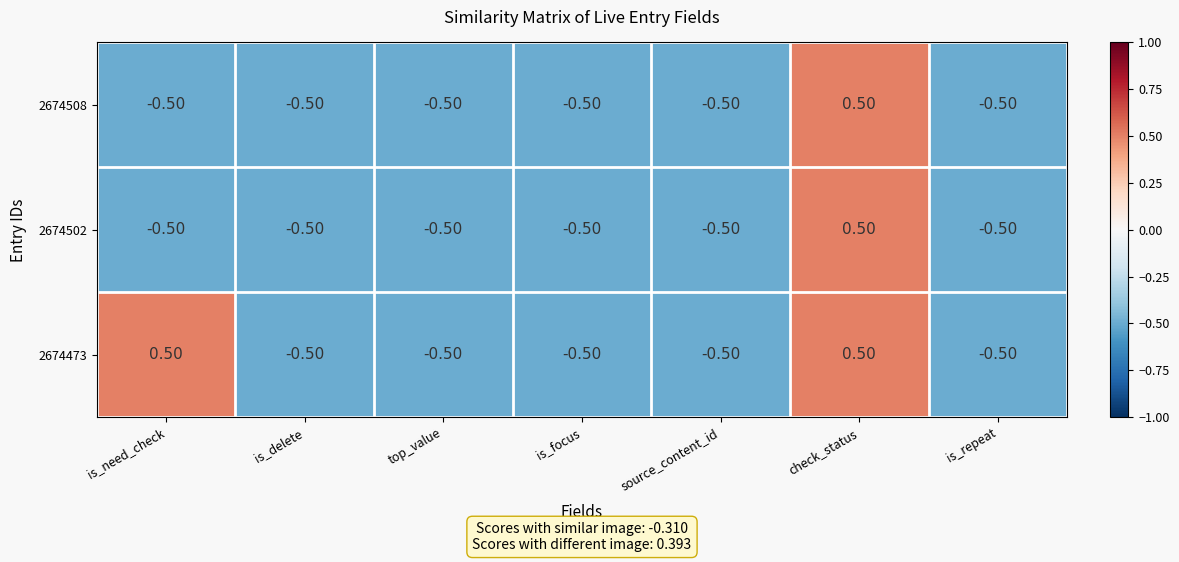

At which label does 2674502 reach its peak?

check_status